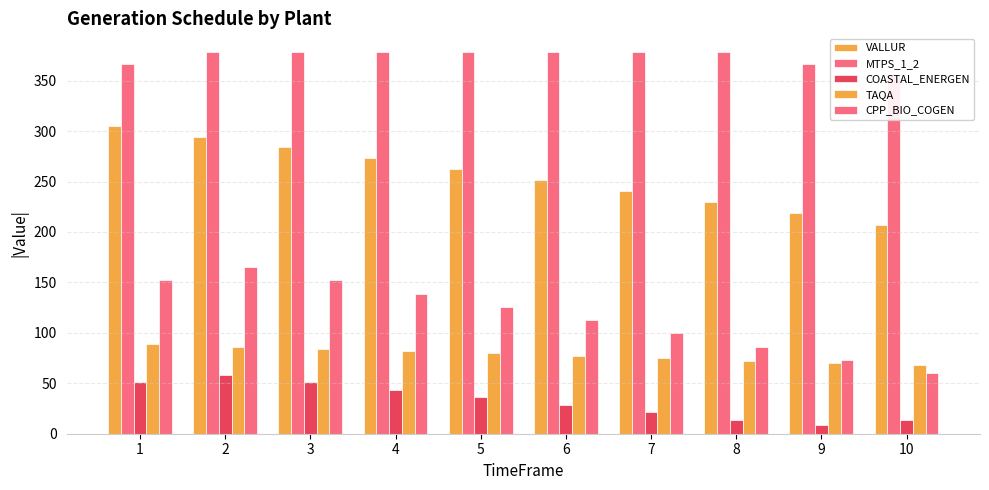

What is the difference between the maximum and minimum values in the VALLUR series?

97.7